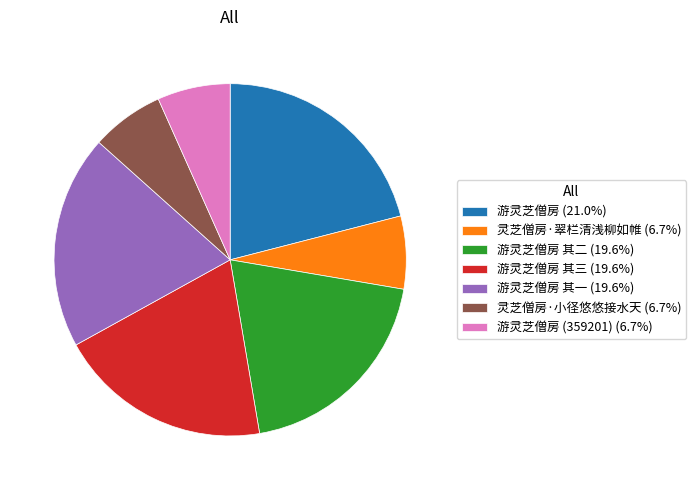

Combined, do 游灵芝僧房 (21.0%) and 游灵芝僧房 其三 (19.6%) account for over 50%?

No